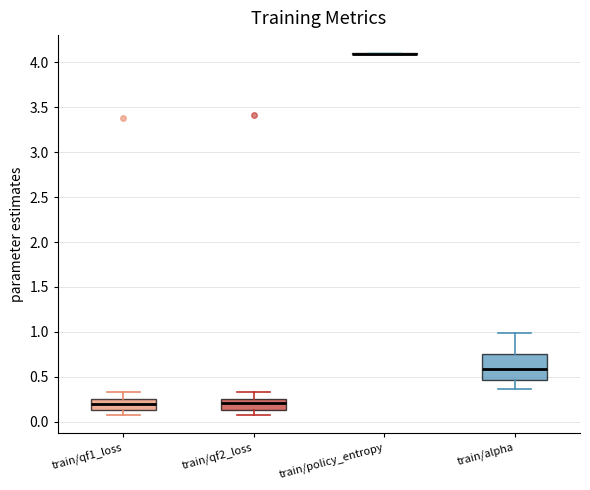

Reading left to right, read every box against the y-axis: the position of its median line, the range the box covers, and the ends of its whiskers. The values are not printed on the chart, so give them approximately, as read against the axis.

train/qf1_loss: median 0.20, box 0.15 to 0.25, whiskers 0.05 to 0.35
train/qf2_loss: median 0.20, box 0.15 to 0.25, whiskers 0.10 to 0.35
train/policy_entropy: box collapsed to a line at 4.10, whiskers 4.10 to 4.10
train/alpha: median 0.60, box 0.45 to 0.75, whiskers 0.35 to 1.00